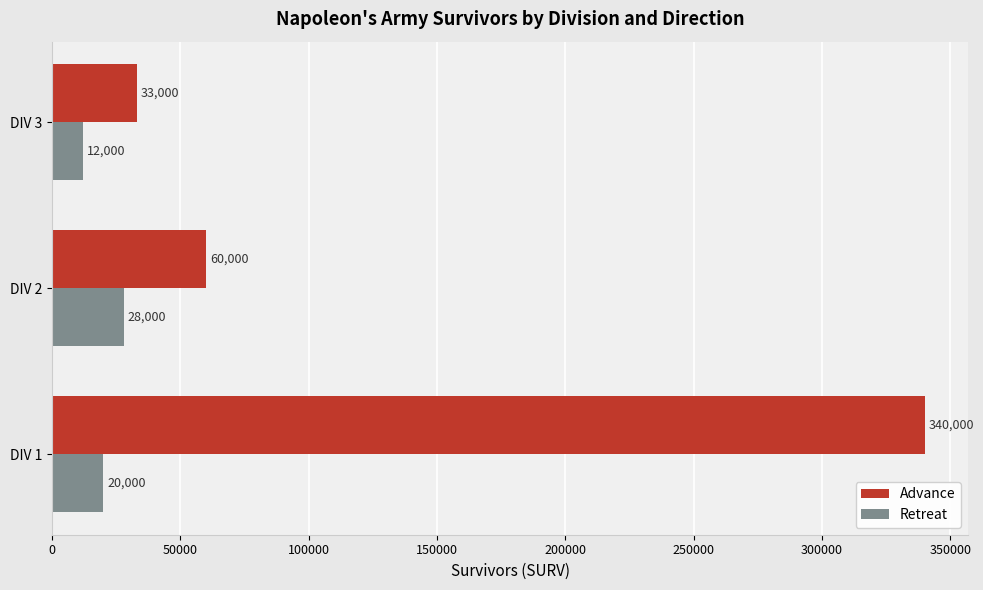

What is the sum of all Retreat values?

60000